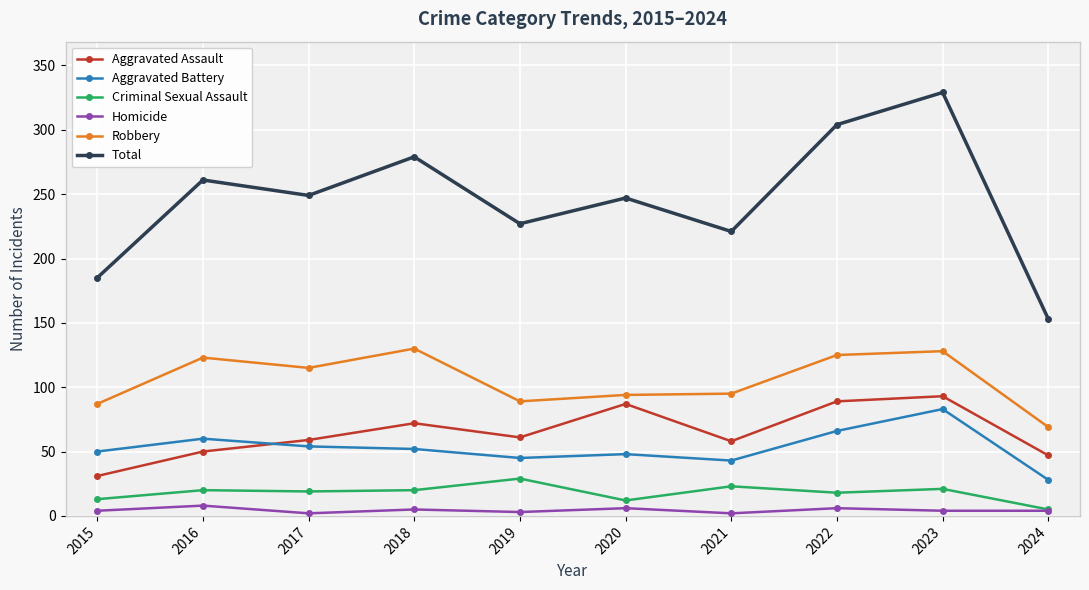

At how many categories does at least one series exceed 93?

10